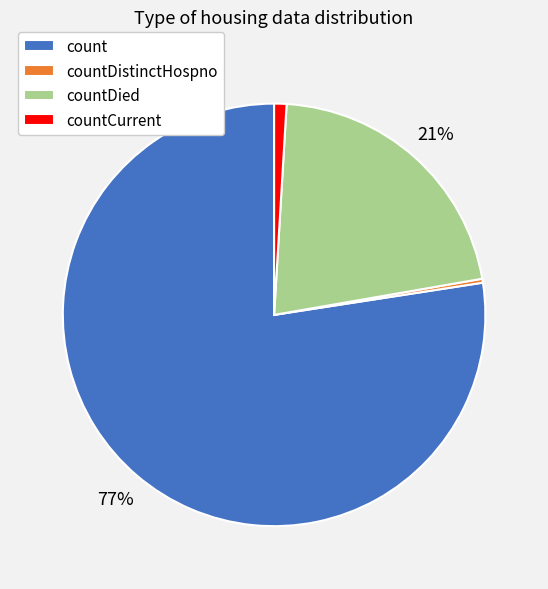

Is count the majority of the pie?

Yes